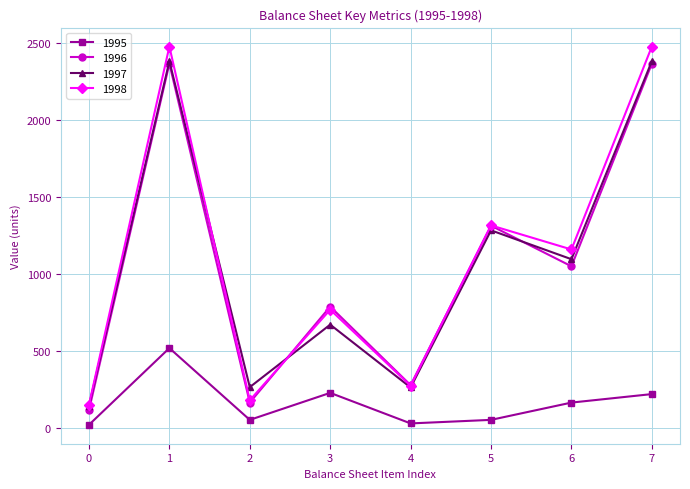

Where does the 1995 series first go above 167?

1